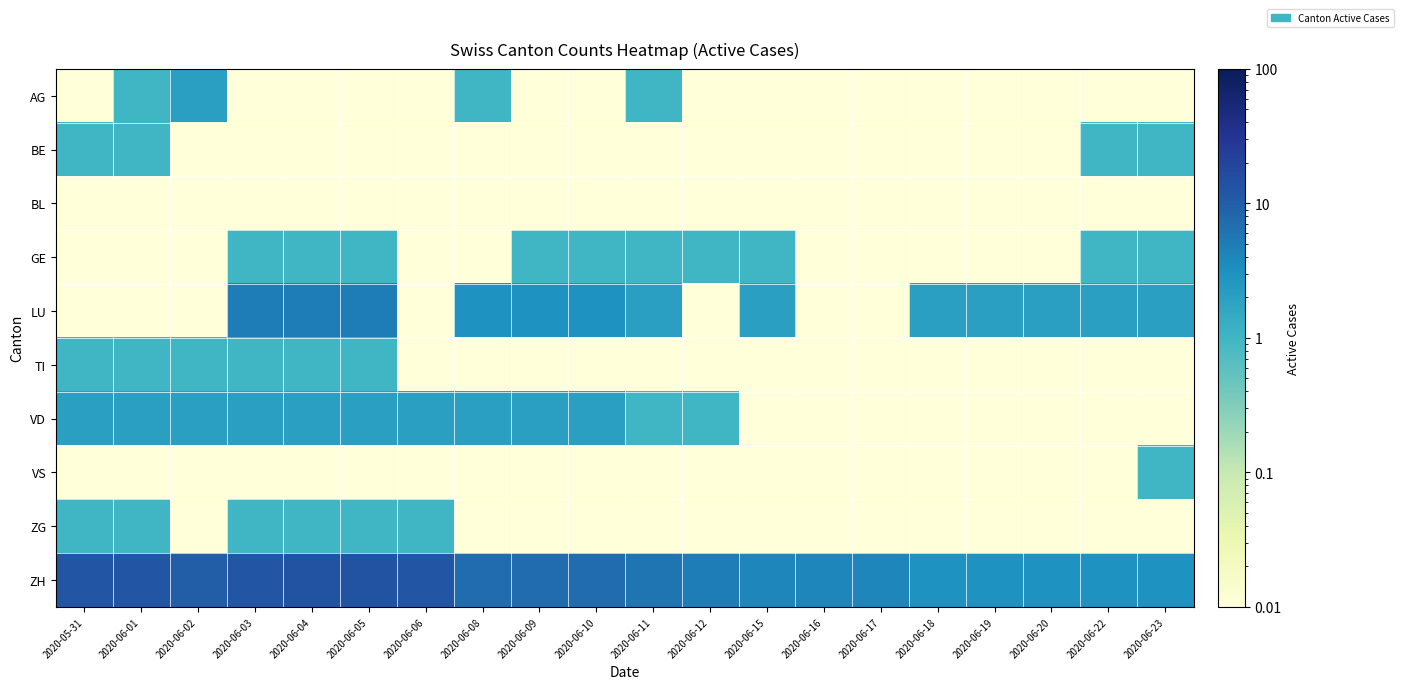

Reading left to right, list all the values displayed in this chart.

AG: 2020-05-31=0.0	2020-06-01=1.0	2020-06-02=2.0	2020-06-03=0.0	2020-06-04=0.0	2020-06-05=0.0	2020-06-06=0.0	2020-06-08=1.0	2020-06-09=0.0	2020-06-10=0.0	2020-06-11=1.0	2020-06-12=0.0	2020-06-15=0.0	2020-06-16=0.0	2020-06-17=0.0	2020-06-18=0.0	2020-06-19=0.0	2020-06-20=0.0	2020-06-22=0.0	2020-06-23=0.0
BE: 2020-05-31=1.0	2020-06-01=1.0	2020-06-02=0.0	2020-06-03=0.0	2020-06-04=0.0	2020-06-05=0.0	2020-06-06=0.0	2020-06-08=0.0	2020-06-09=0.0	2020-06-10=0.0	2020-06-11=0.0	2020-06-12=0.0	2020-06-15=0.0	2020-06-16=0.0	2020-06-17=0.0	2020-06-18=0.0	2020-06-19=0.0	2020-06-20=0.0	2020-06-22=1.0	2020-06-23=1.0
BL: 2020-05-31=0.0	2020-06-01=0.0	2020-06-02=0.0	2020-06-03=0.0	2020-06-04=0.0	2020-06-05=0.0	2020-06-06=0.0	2020-06-08=0.0	2020-06-09=0.0	2020-06-10=0.0	2020-06-11=0.0	2020-06-12=0.0	2020-06-15=0.0	2020-06-16=0.0	2020-06-17=0.0	2020-06-18=0.0	2020-06-19=0.0	2020-06-20=0.0	2020-06-22=0.0	2020-06-23=0.0
GE: 2020-05-31=0.0	2020-06-01=0.0	2020-06-02=0.0	2020-06-03=1.0	2020-06-04=1.0	2020-06-05=1.0	2020-06-06=0.0	2020-06-08=0.0	2020-06-09=1.0	2020-06-10=1.0	2020-06-11=1.0	2020-06-12=1.0	2020-06-15=1.0	2020-06-16=0.0	2020-06-17=0.0	2020-06-18=0.0	2020-06-19=0.0	2020-06-20=0.0	2020-06-22=1.0	2020-06-23=1.0
LU: 2020-05-31=0.0	2020-06-01=0.0	2020-06-02=0.0	2020-06-03=5.0	2020-06-04=5.0	2020-06-05=5.0	2020-06-06=0.0	2020-06-08=3.0	2020-06-09=3.0	2020-06-10=3.0	2020-06-11=2.0	2020-06-12=0.0	2020-06-15=2.0	2020-06-16=0.0	2020-06-17=0.0	2020-06-18=2.0	2020-06-19=2.0	2020-06-20=2.0	2020-06-22=2.0	2020-06-23=2.0
TI: 2020-05-31=1.0	2020-06-01=1.0	2020-06-02=1.0	2020-06-03=1.0	2020-06-04=1.0	2020-06-05=1.0	2020-06-06=0.0	2020-06-08=0.0	2020-06-09=0.0	2020-06-10=0.0	2020-06-11=0.0	2020-06-12=0.0	2020-06-15=0.0	2020-06-16=0.0	2020-06-17=0.0	2020-06-18=0.0	2020-06-19=0.0	2020-06-20=0.0	2020-06-22=0.0	2020-06-23=0.0
VD: 2020-05-31=2.0	2020-06-01=2.0	2020-06-02=2.0	2020-06-03=2.0	2020-06-04=2.0	2020-06-05=2.0	2020-06-06=2.0	2020-06-08=2.0	2020-06-09=2.0	2020-06-10=2.0	2020-06-11=1.0	2020-06-12=1.0	2020-06-15=0.0	2020-06-16=0.0	2020-06-17=0.0	2020-06-18=0.0	2020-06-19=0.0	2020-06-20=0.0	2020-06-22=0.0	2020-06-23=0.0
VS: 2020-05-31=0.0	2020-06-01=0.0	2020-06-02=0.0	2020-06-03=0.0	2020-06-04=0.0	2020-06-05=0.0	2020-06-06=0.0	2020-06-08=0.0	2020-06-09=0.0	2020-06-10=0.0	2020-06-11=0.0	2020-06-12=0.0	2020-06-15=0.0	2020-06-16=0.0	2020-06-17=0.0	2020-06-18=0.0	2020-06-19=0.0	2020-06-20=0.0	2020-06-22=0.0	2020-06-23=1.0
ZG: 2020-05-31=1.0	2020-06-01=1.0	2020-06-02=0.0	2020-06-03=1.0	2020-06-04=1.0	2020-06-05=1.0	2020-06-06=1.0	2020-06-08=0.0	2020-06-09=0.0	2020-06-10=0.0	2020-06-11=0.0	2020-06-12=0.0	2020-06-15=0.0	2020-06-16=0.0	2020-06-17=0.0	2020-06-18=0.0	2020-06-19=0.0	2020-06-20=0.0	2020-06-22=0.0	2020-06-23=0.0
ZH: 2020-05-31=12.0	2020-06-01=12.0	2020-06-02=10.0	2020-06-03=12.0	2020-06-04=13.0	2020-06-05=13.0	2020-06-06=12.0	2020-06-08=7.0	2020-06-09=7.0	2020-06-10=7.0	2020-06-11=6.0	2020-06-12=5.0	2020-06-15=4.0	2020-06-16=4.0	2020-06-17=4.0	2020-06-18=3.0	2020-06-19=3.0	2020-06-20=3.0	2020-06-22=3.0	2020-06-23=3.0